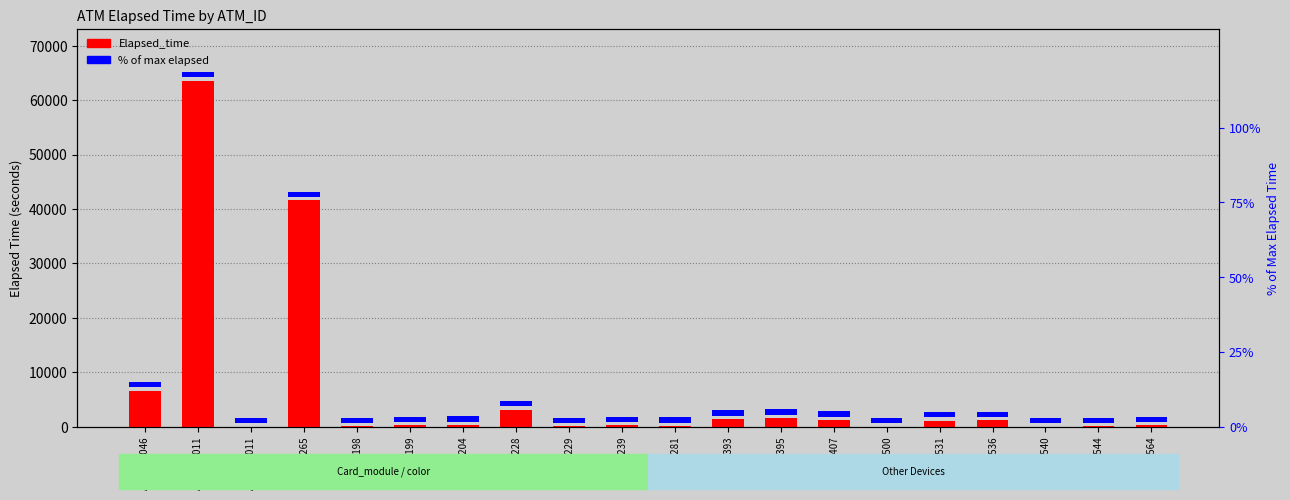

Which series changed the most between K0100281 and K0100531?

Elapsed_time